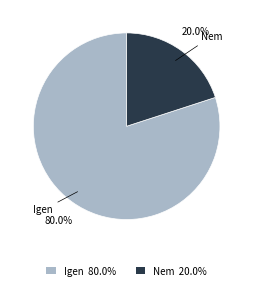

Is there any slice that represents more than half of the pie?

Yes